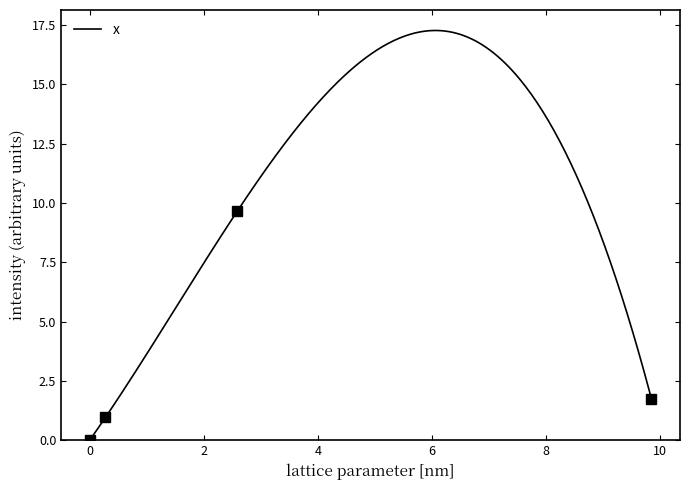

How many lines are shown in the chart?

1